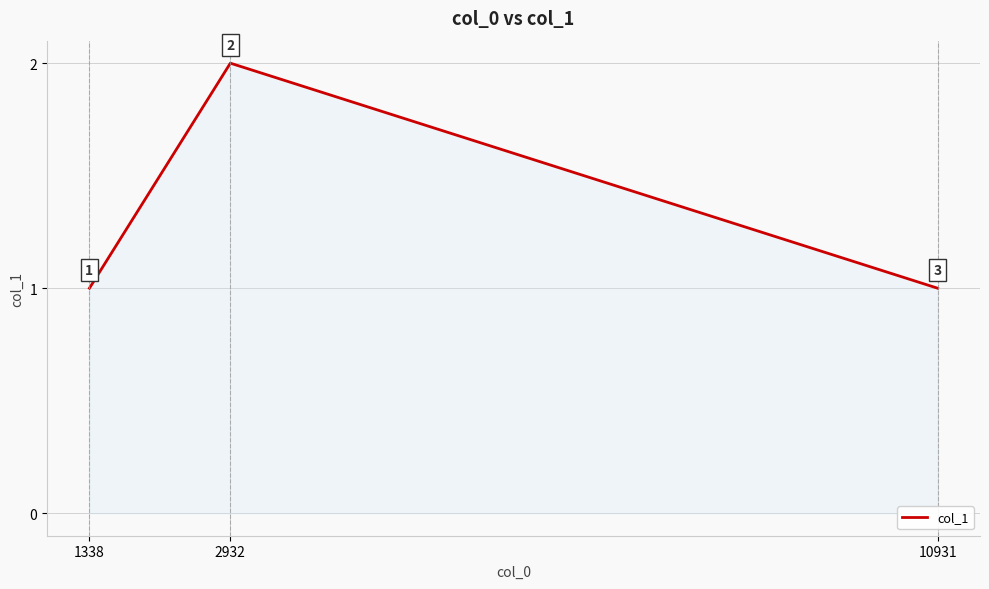

How many lines are shown in the chart?

1